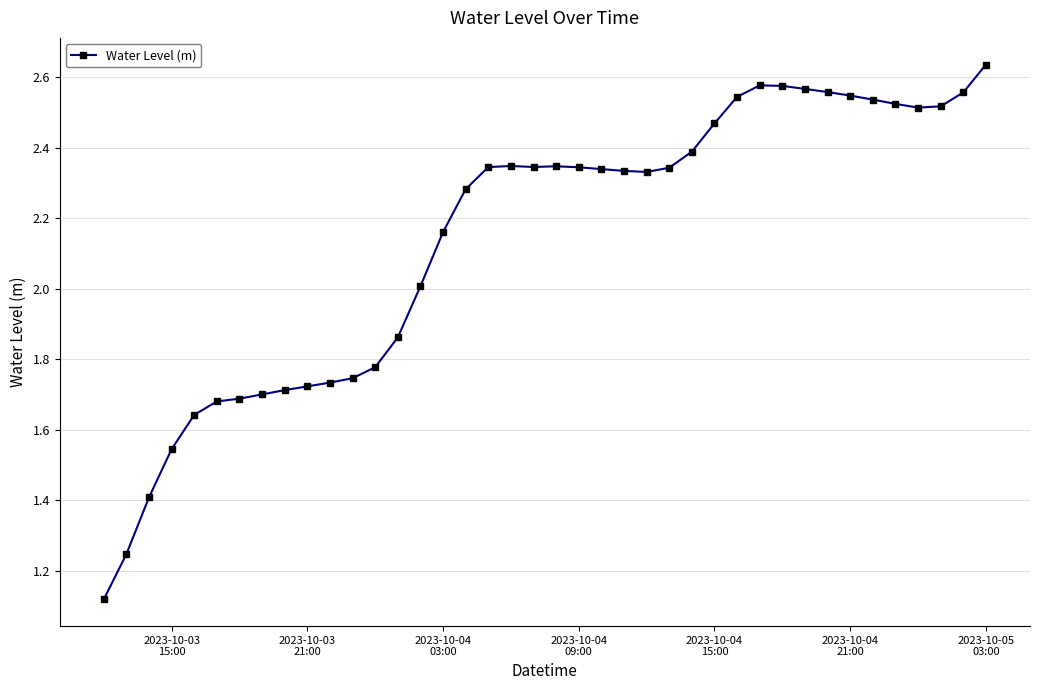

What is the average value?

2.1